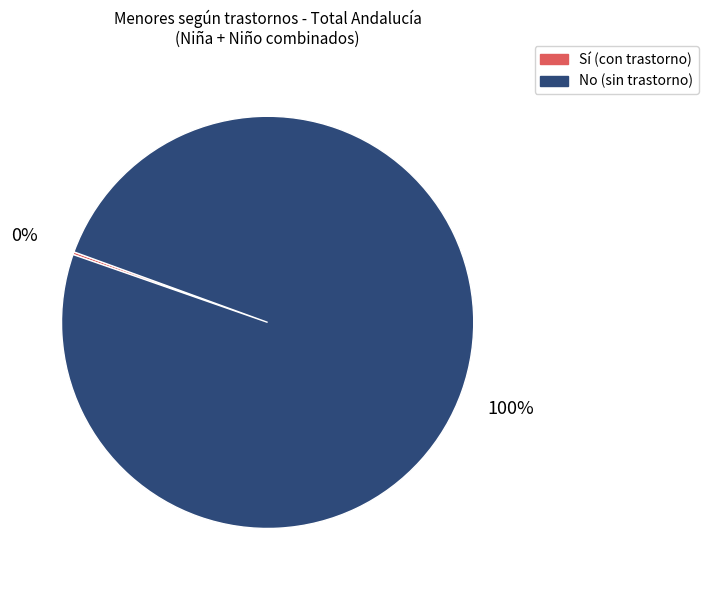

Is there a majority slice in this chart?

Yes